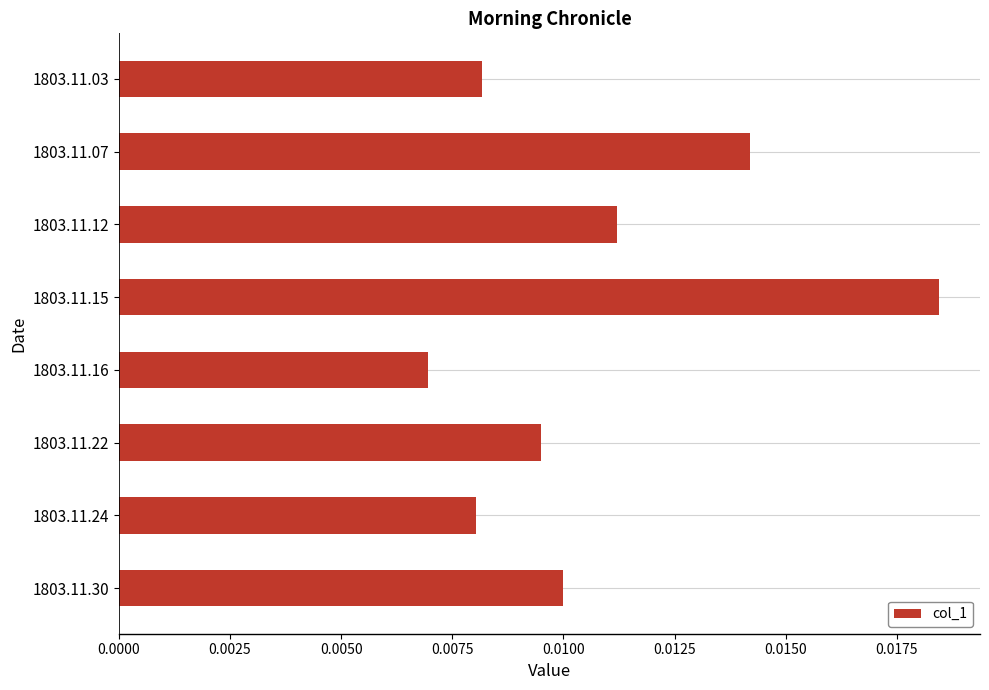

At which category does the chart reach its minimum across all series?

1803.11.16